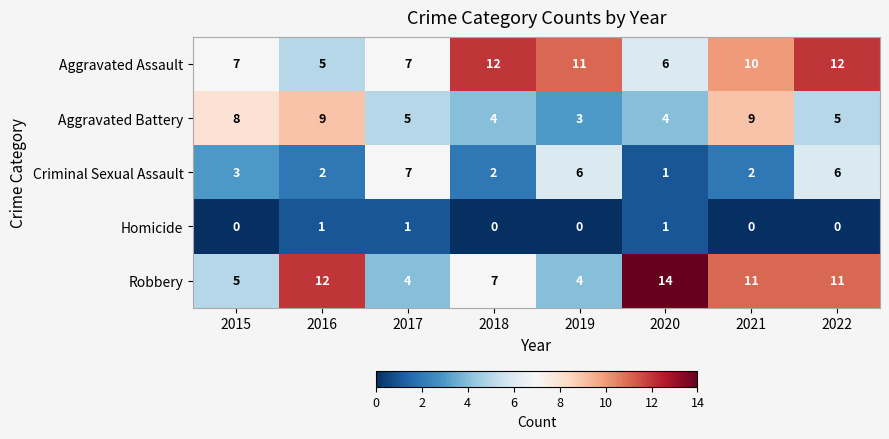

Which series has the widest spread of values?

Robbery